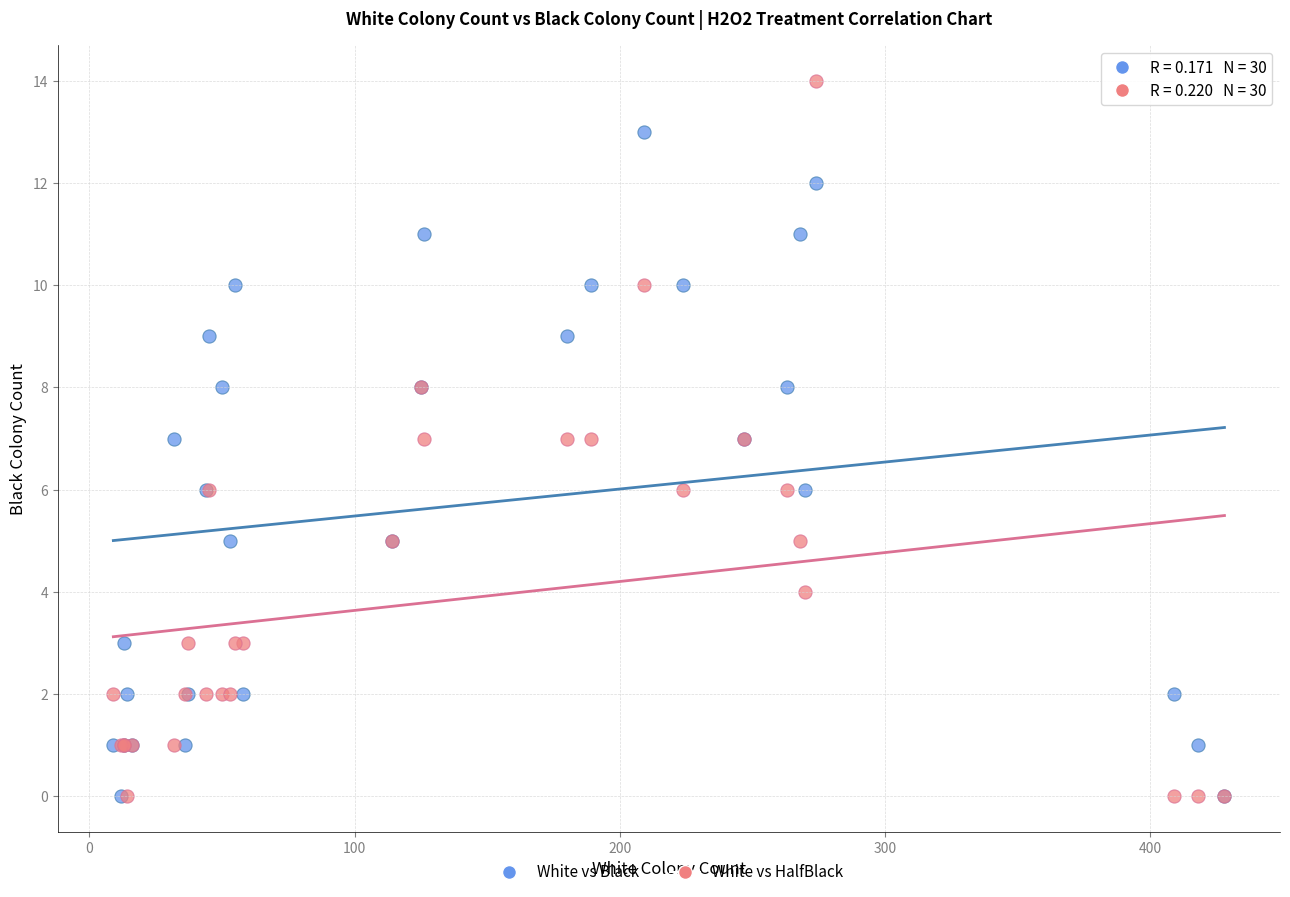

What are all the series names shown in the legend?

White vs Black, White vs HalfBlack